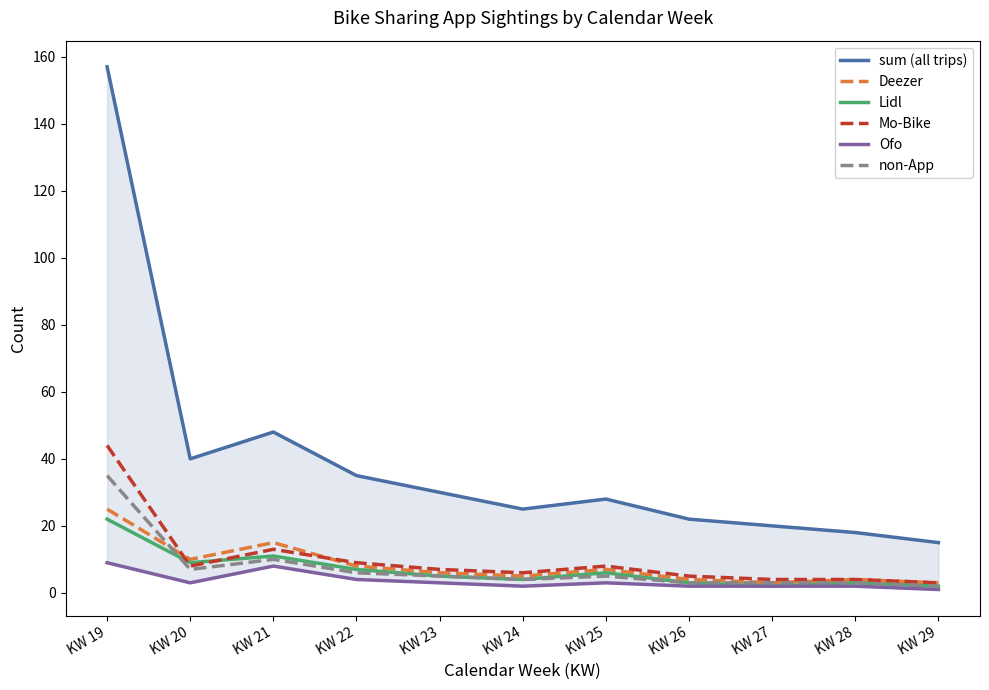

How many interior local peaks does the sum (all trips) series have?

2